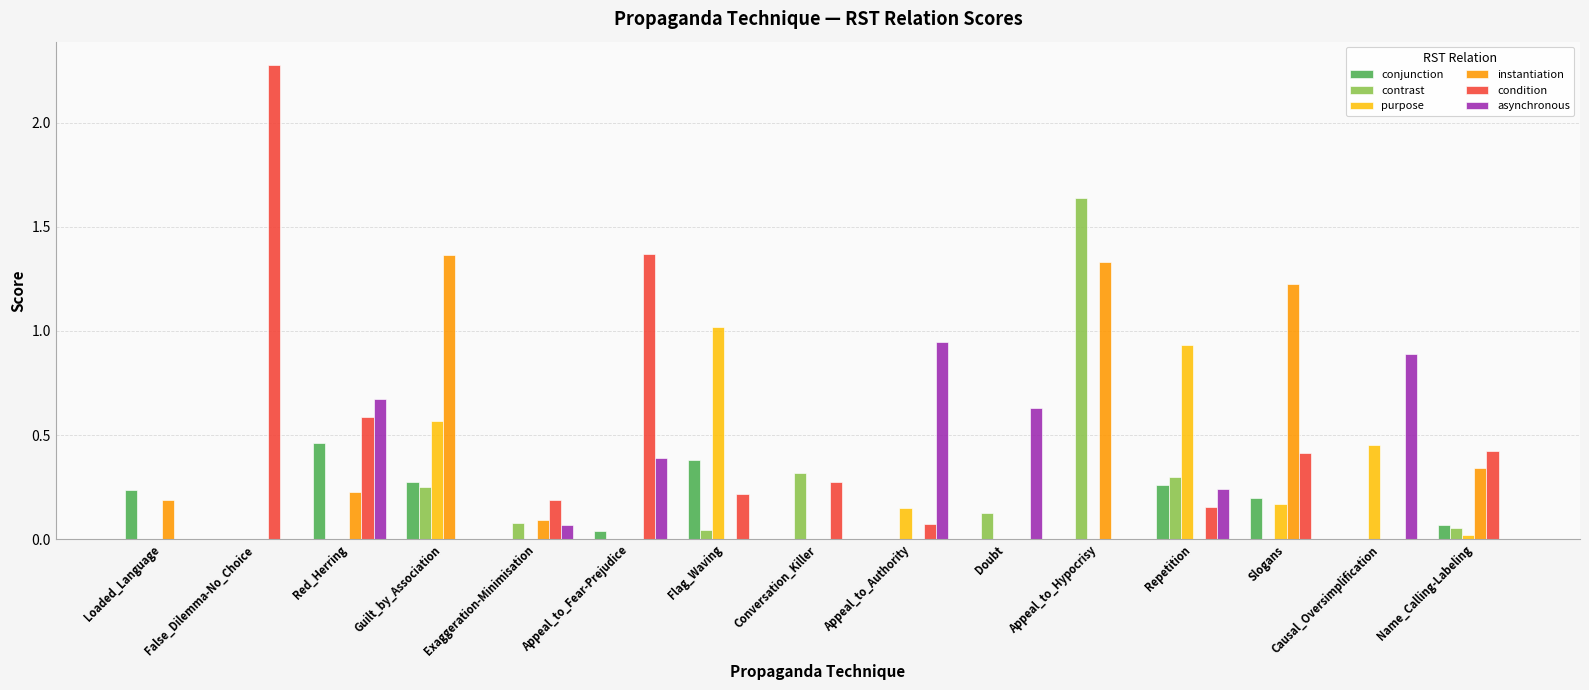

Is the value of asynchronous at Conversation_Killer greater than the value of contrast at Exaggeration-Minimisation?

No